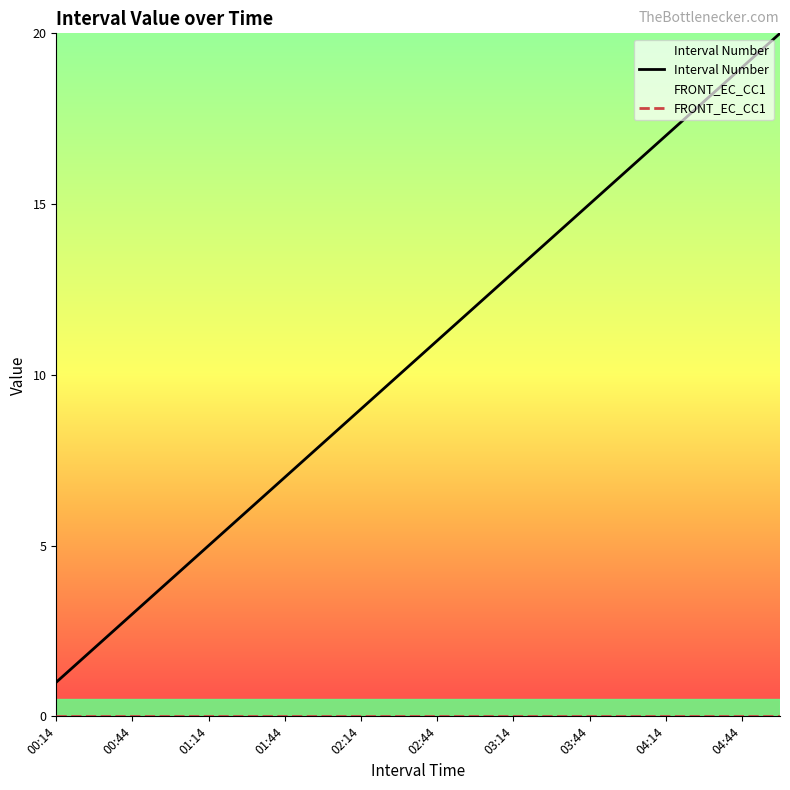

The Interval Number series shows 5 at 01:14. True or false?

True